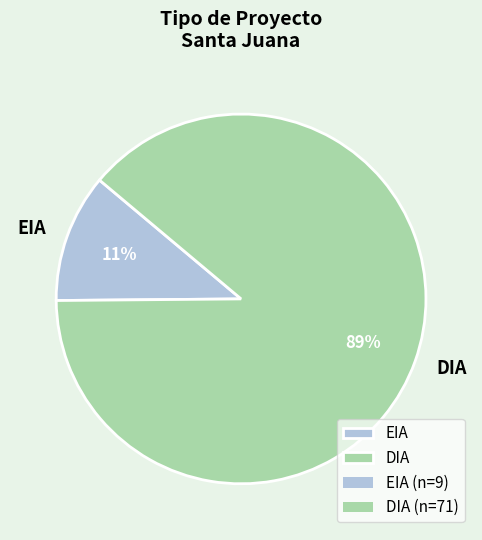

Combined, do DIA and EIA account for over 50%?

Yes